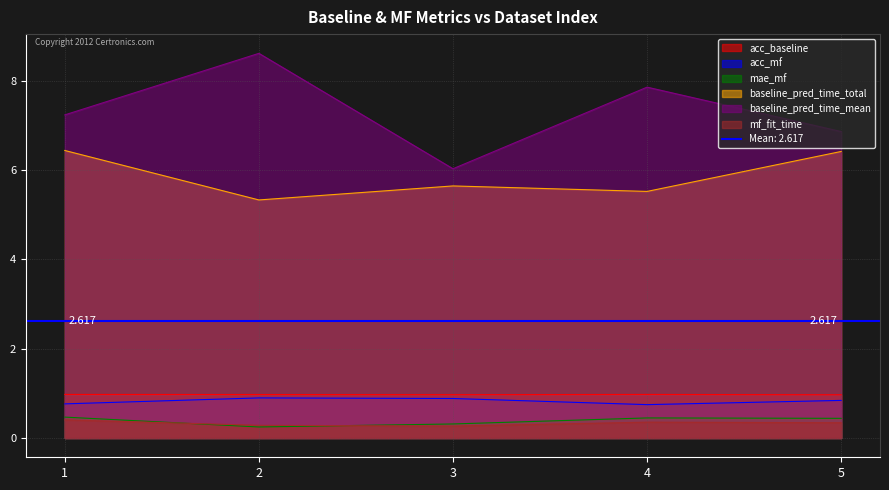

What is the value of the mae_mf point at the 2nd from the left?

0.2